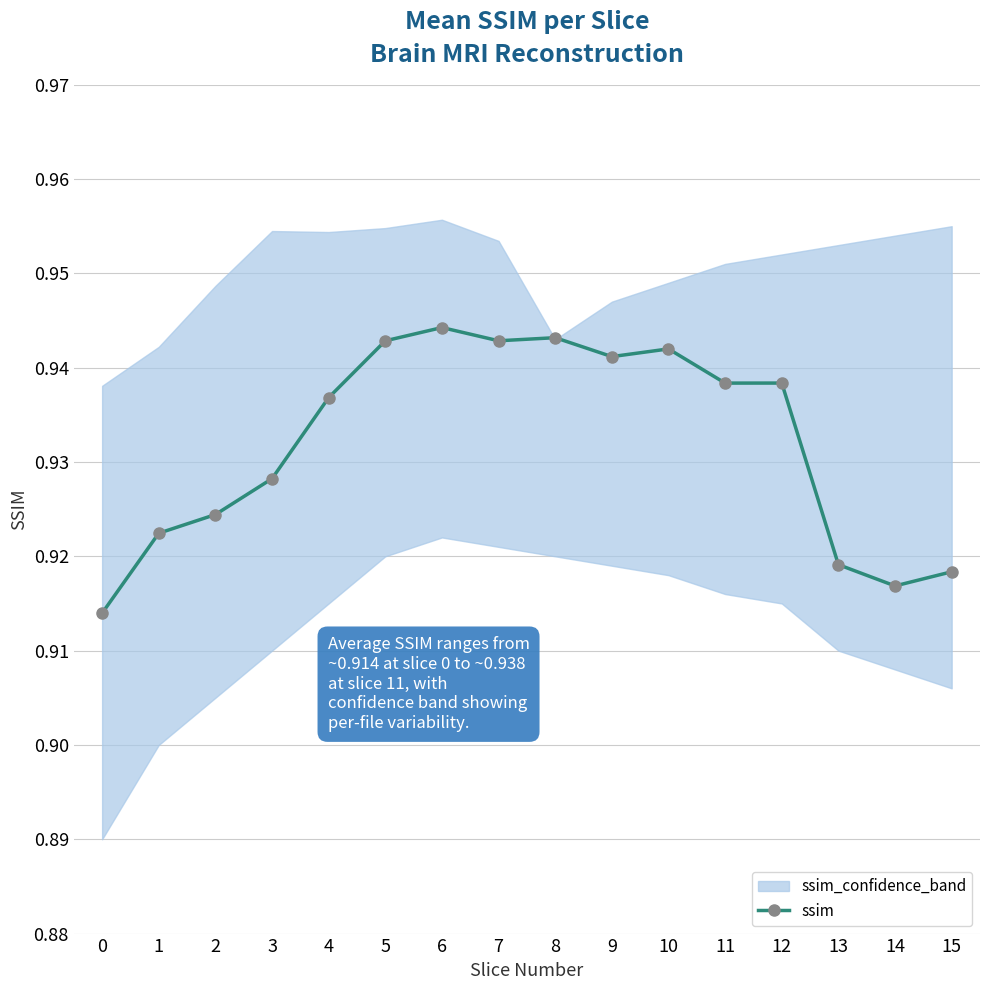

Where is the first local minimum?

7